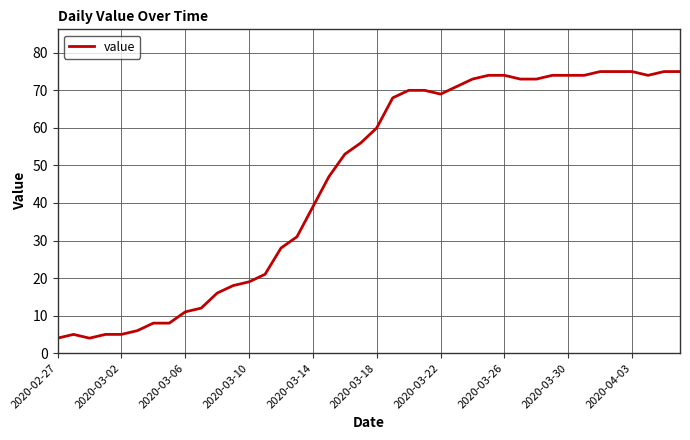

What is the maximum value shown in the chart?

75